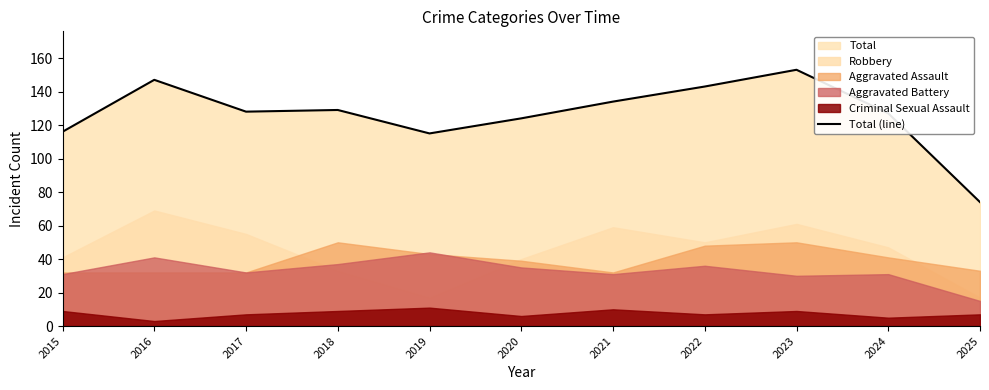

Does the chart have visible grid lines?

No